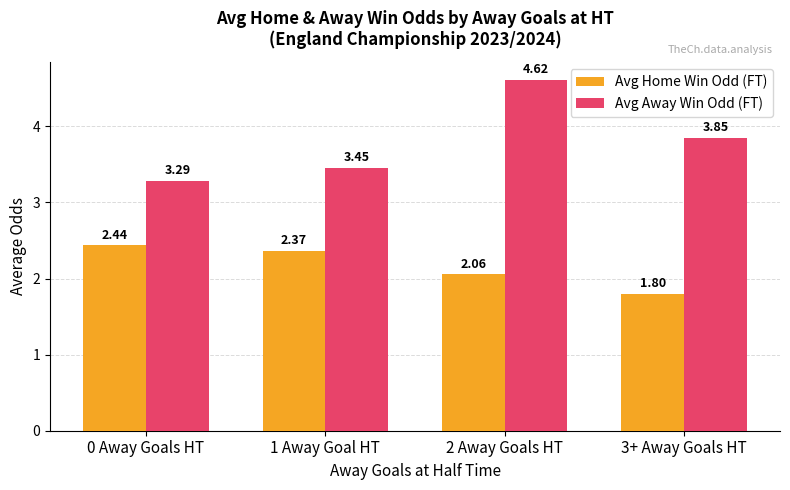

Which series has the largest range (max minus min)?

Avg Away Win Odd (FT)